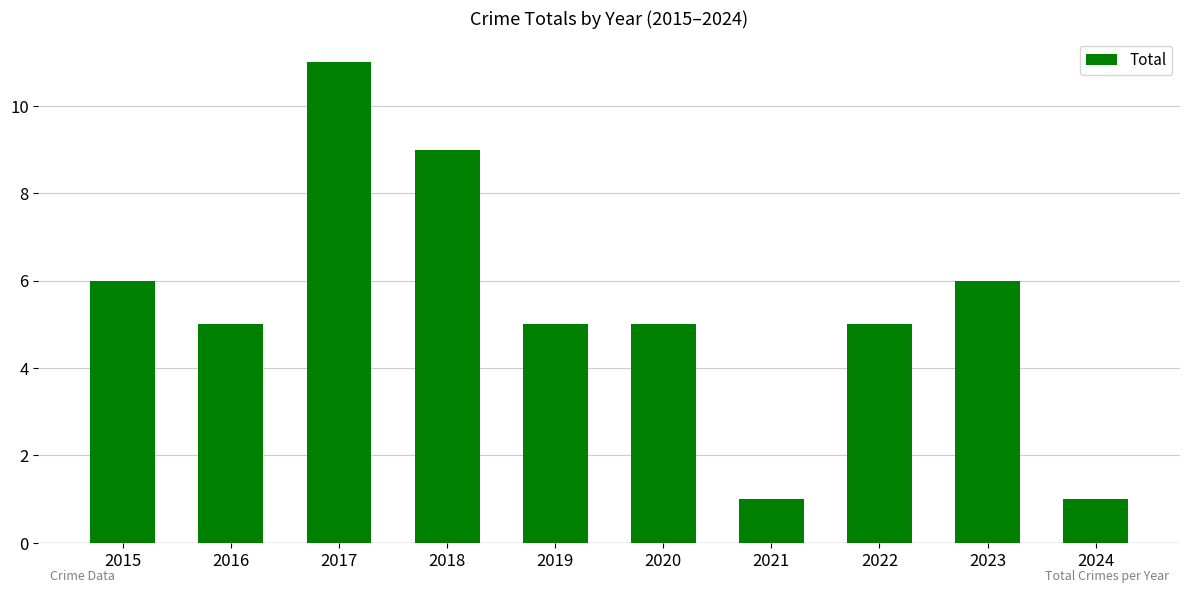

Approximately how many times larger is the value at 2017 compared to 2021?

11.0